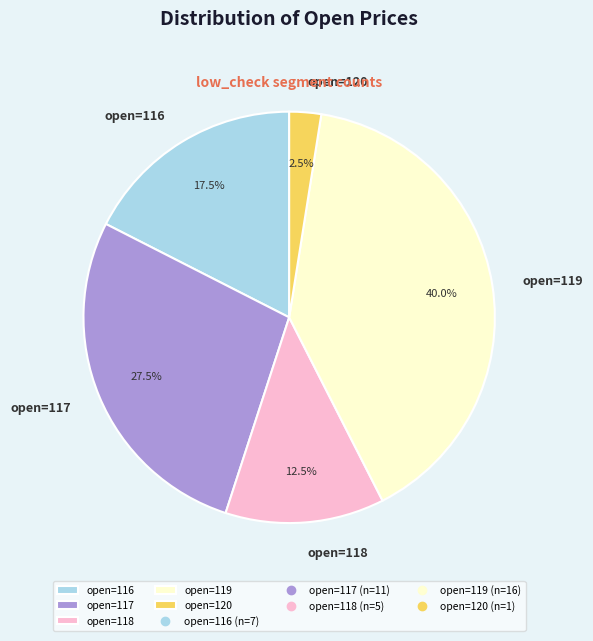

Which has a higher value, open=118 or open=120?

open=118